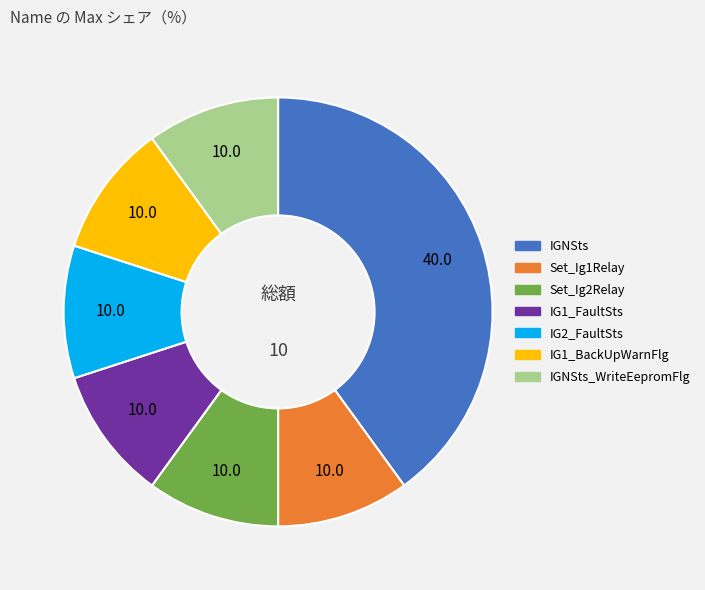

Is there any slice that represents more than half of the pie?

No